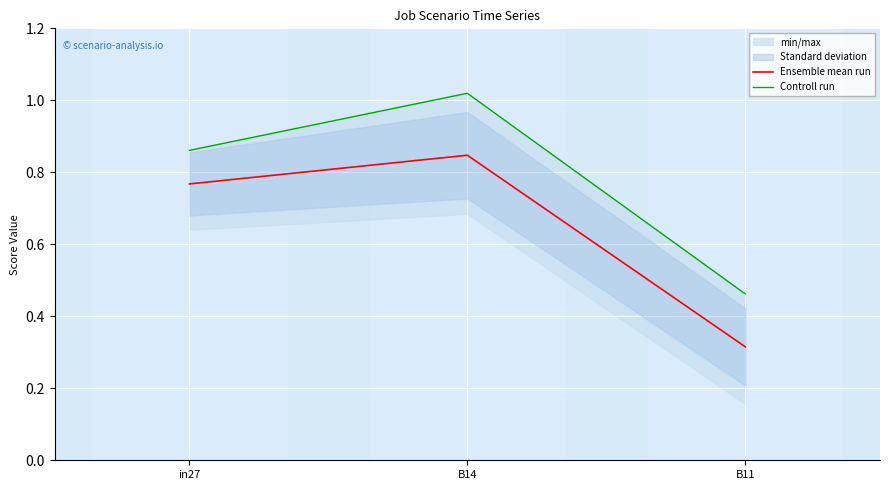

What is the sum of all Controll run values?

2.3